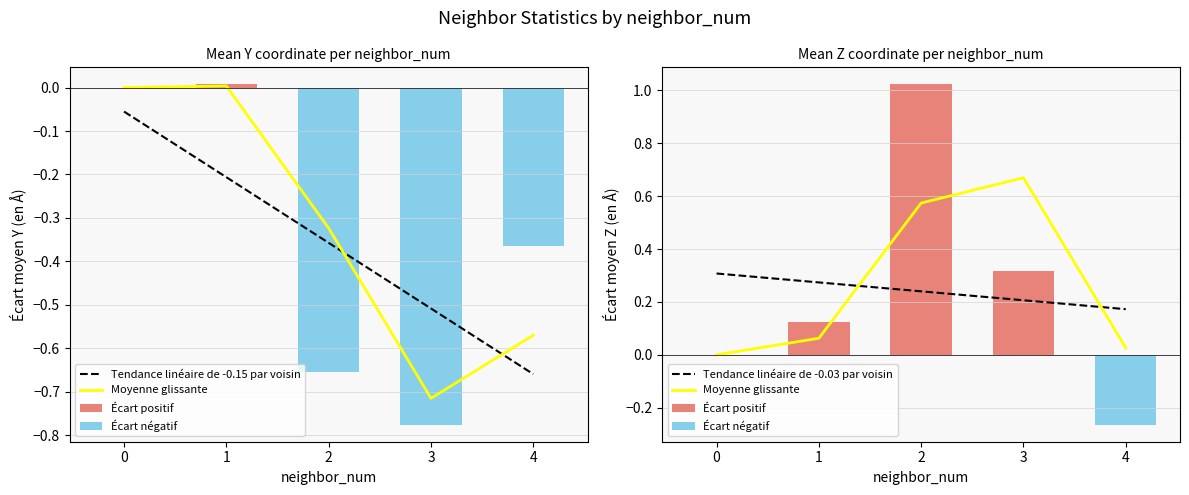

The value of Tendance linéaire de -0.03 par voisin at 0 is 0.1. True or false?

False